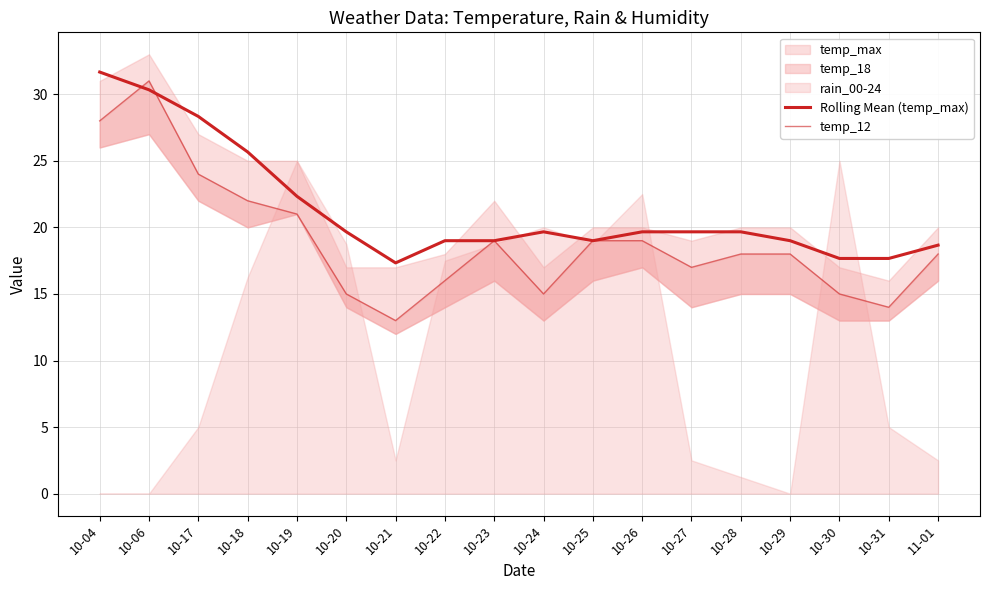

Where is Rolling Mean (temp_max) nearest to the value 24?

10-18